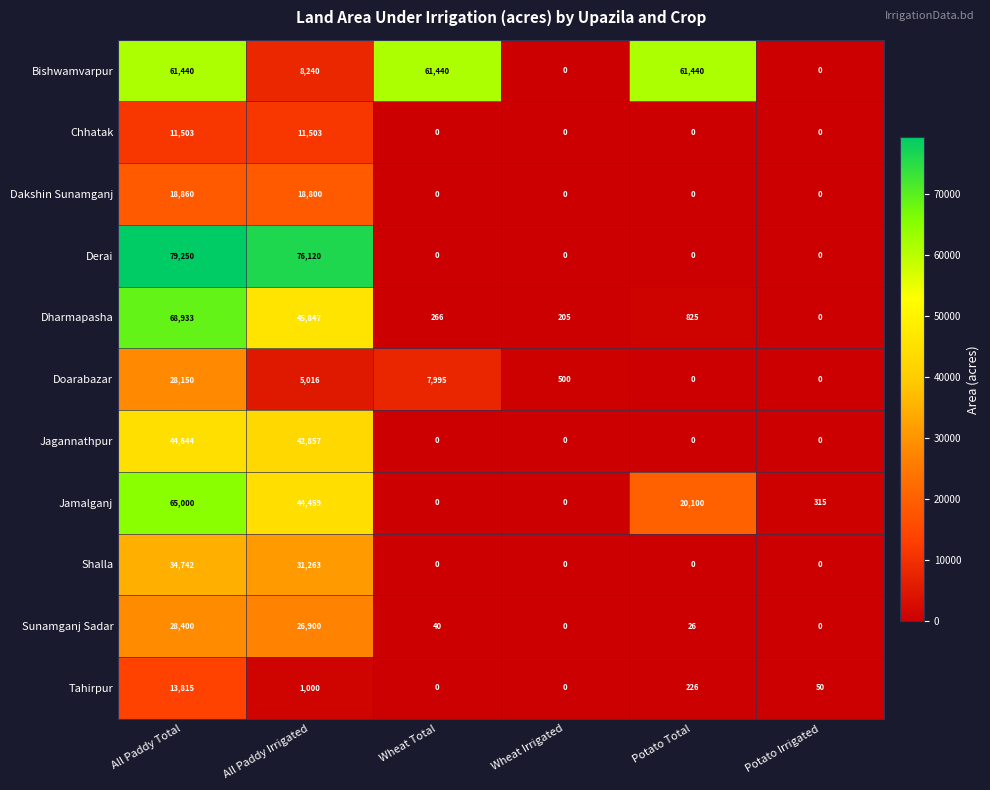

At which label is Shalla closest to 17371?

All Paddy Irrigated